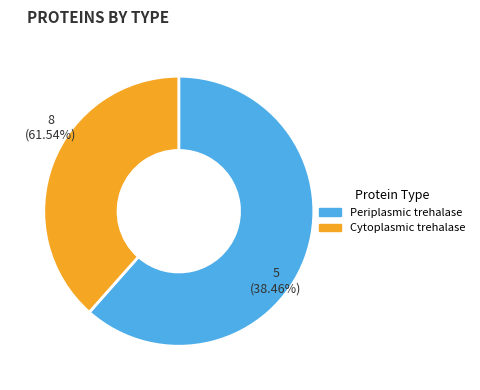

True or false: Periplasmic trehalase accounts for 62% of the total.

True